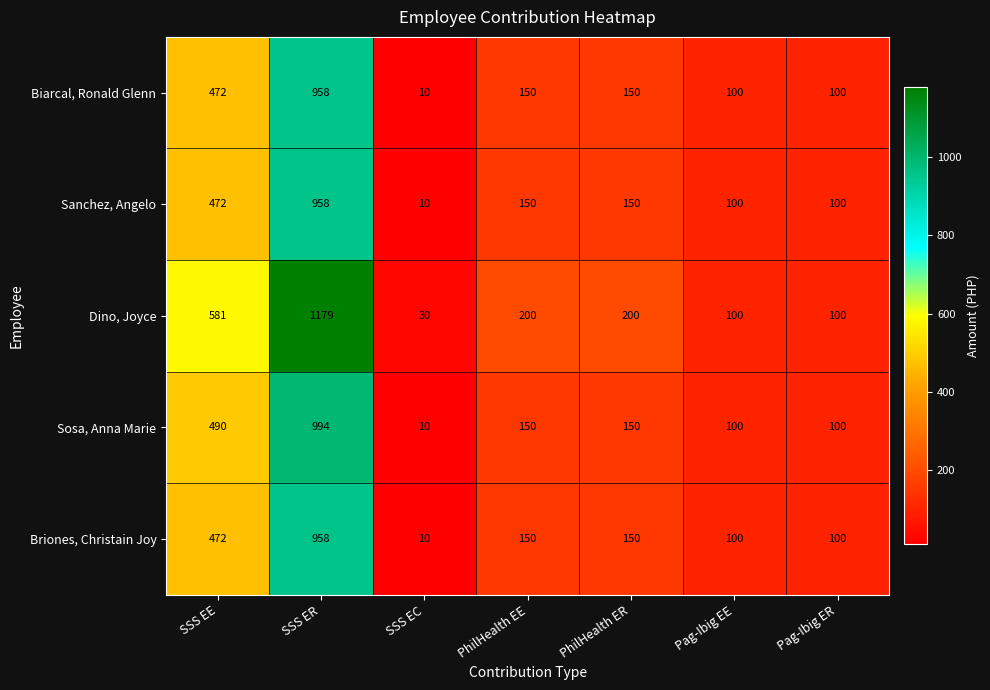

Which series has the largest total across all categories?

Dino, Joyce